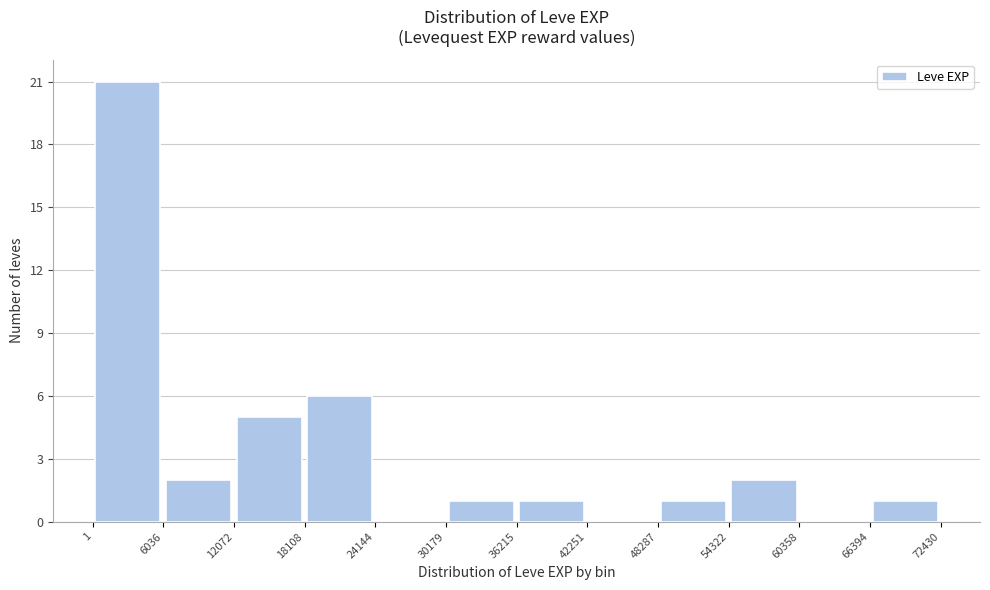

Over which range of the x-axis is the bar tallest?

1 to 6036